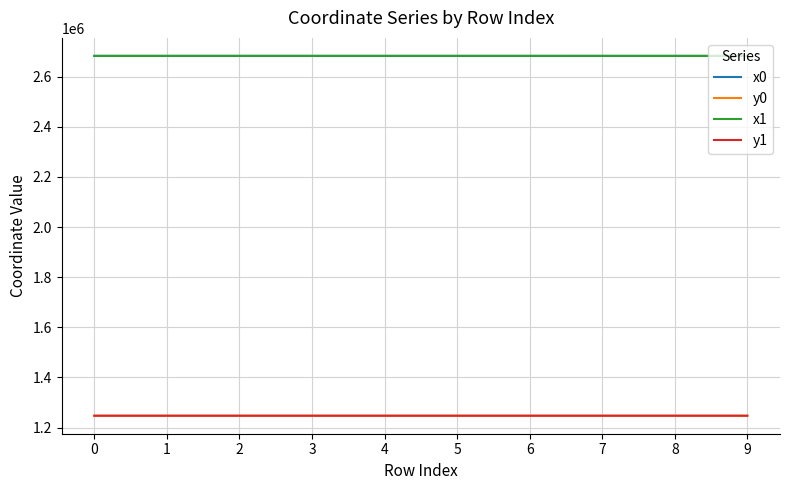

What is the spread (max minus min) of values at 8?

1436176.3